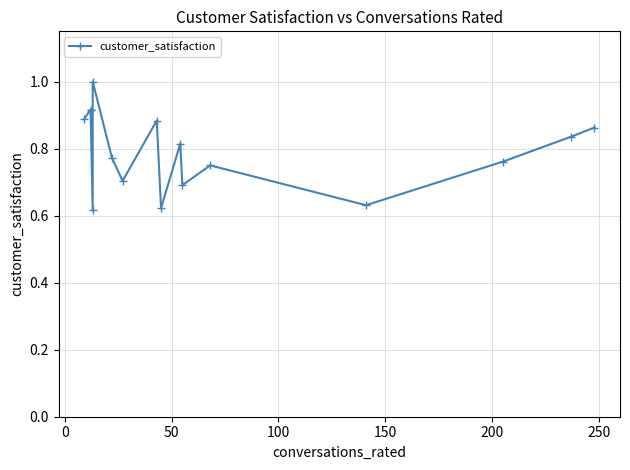

What is the value of the 14th point from the left?

0.8